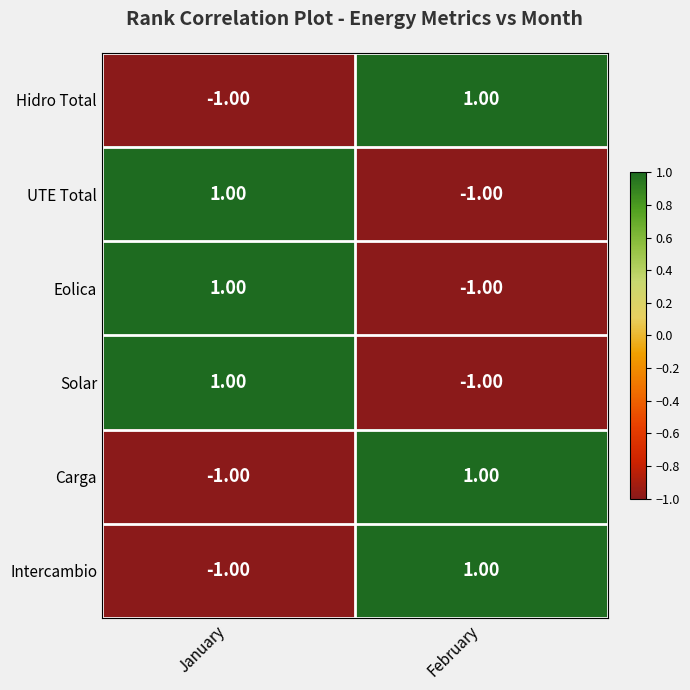

At which label is Hidro Total closest to 0?

January